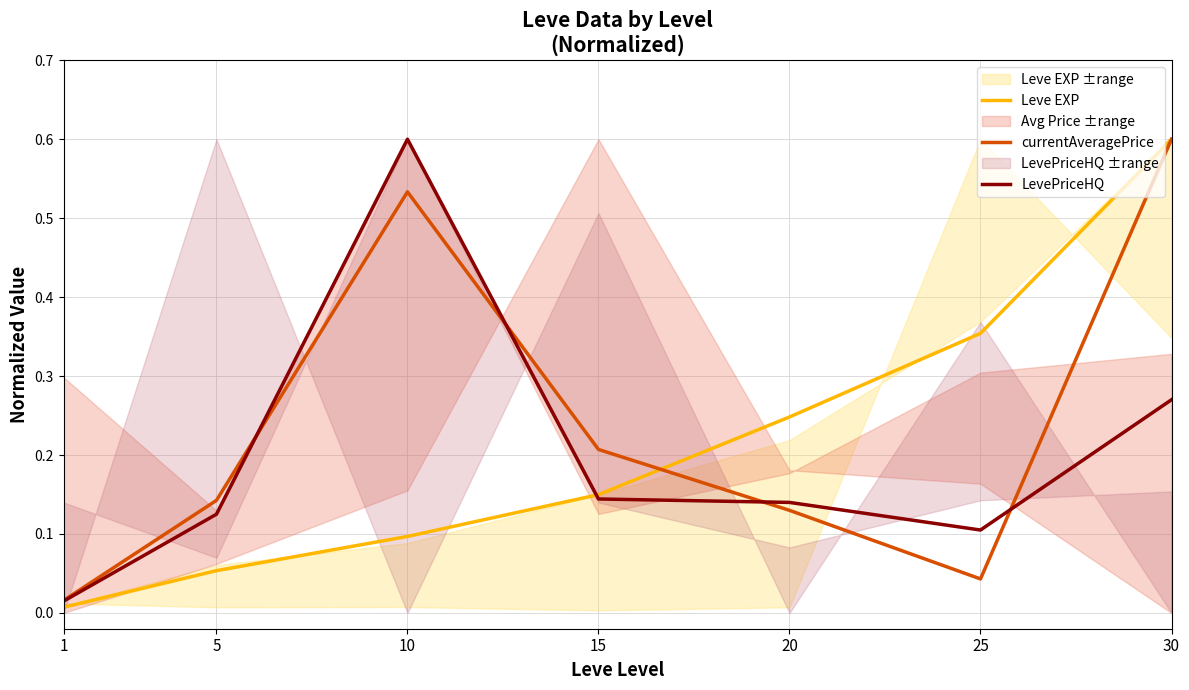

What is the value of the Leve EXP point at the 3rd from the left?

0.1